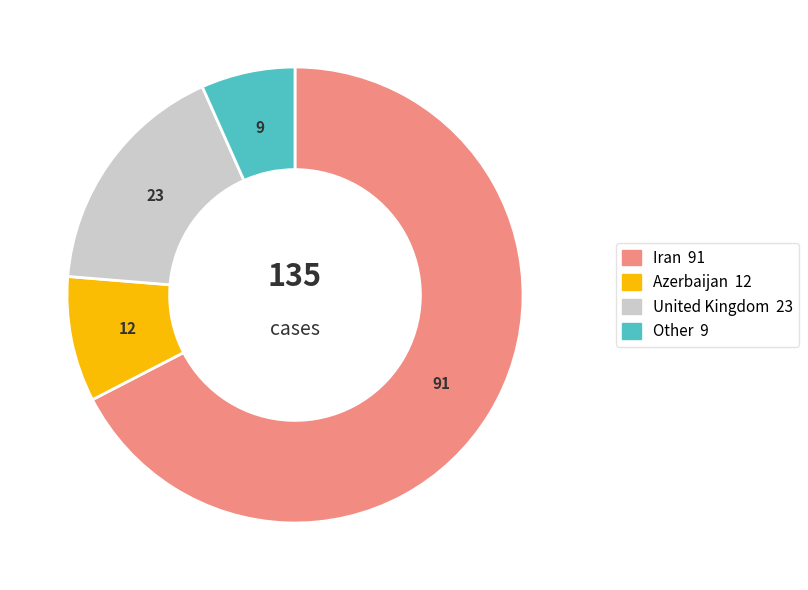

Is there any slice that represents more than half of the pie?

Yes